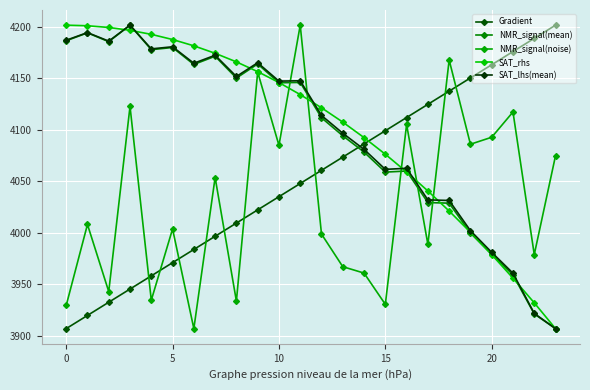

How many values in the SAT_lhs(mean) series are below 4147?

12